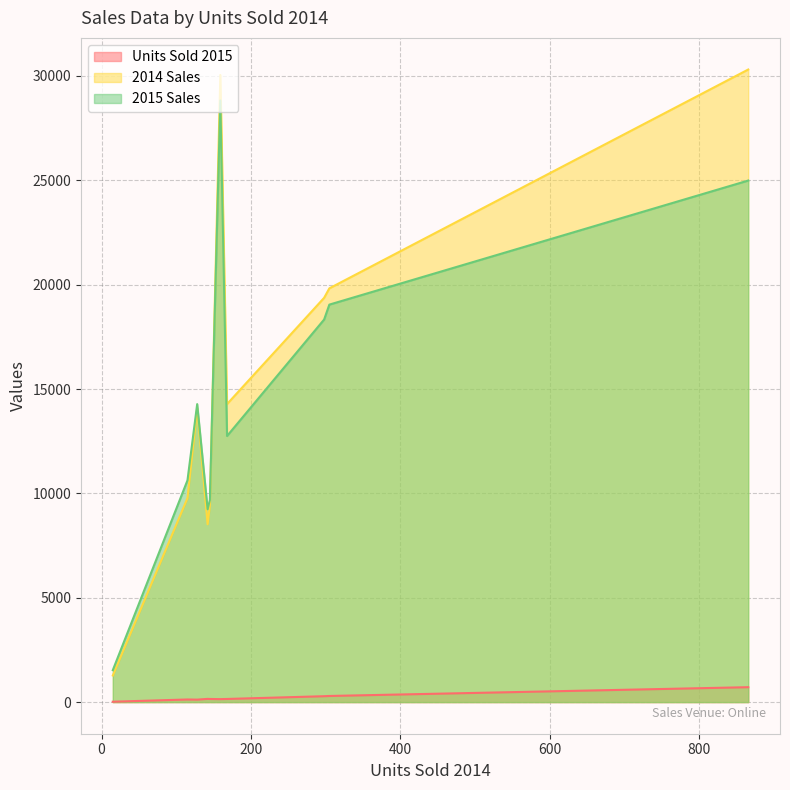

True or false: Units Sold 2015 and 2014 Sales cross at least once.

False